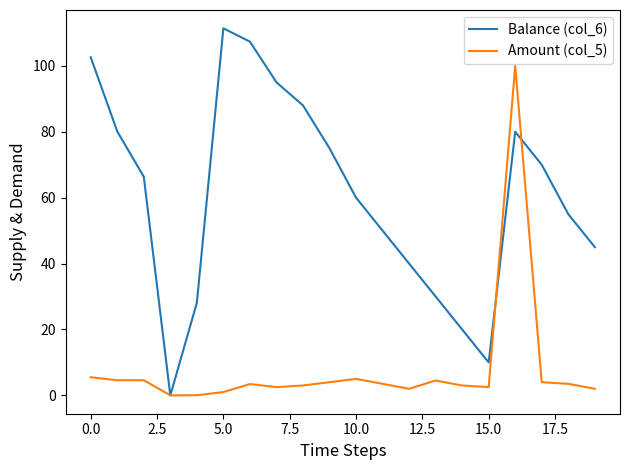

List the series in order of their overall mean, highest first.

Balance (col_6), Amount (col_5)